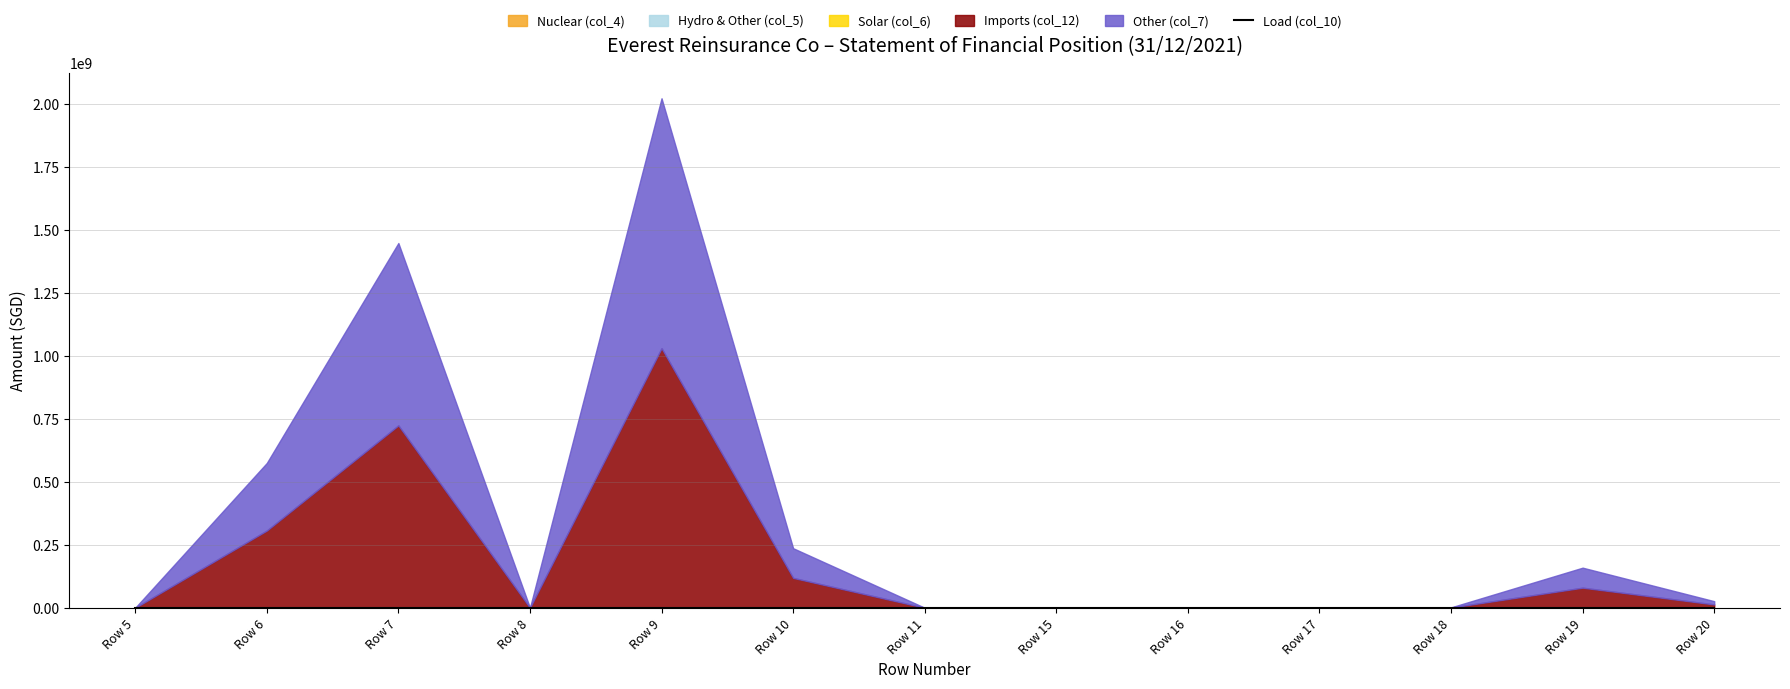

True or false: Imports (col_12) and Load (col_10) cross at least once.

False